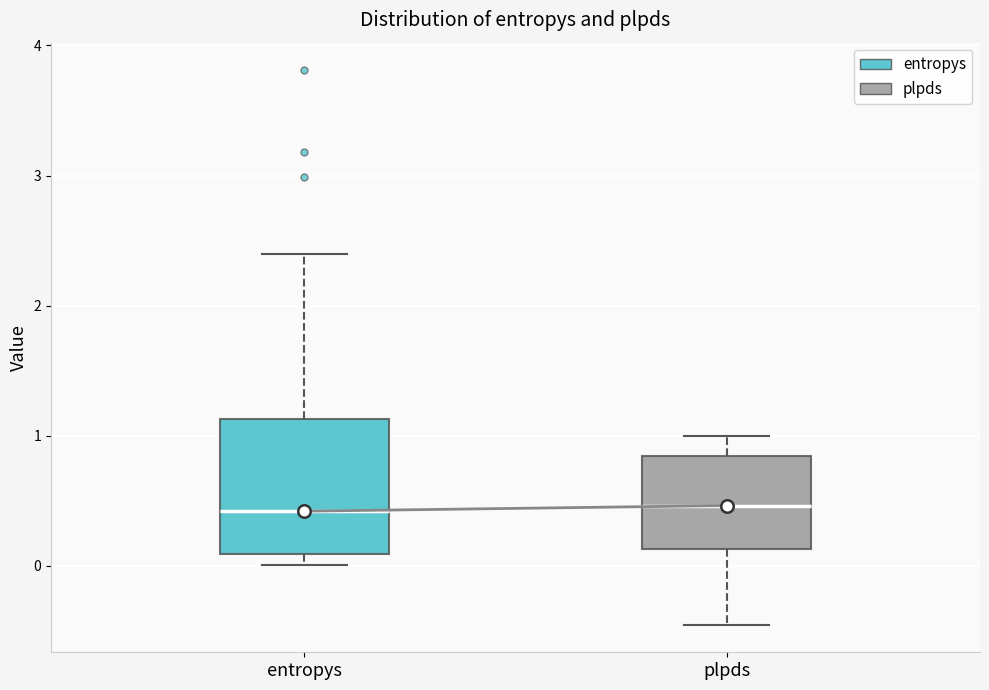

Reading left to right, read every box against the y-axis: the position of its median line, the range the box covers, and the ends of its whiskers. The values are not printed on the chart, so give them approximately, as read against the axis.

entropys: median 0.4, box 0.1 to 1.1, whiskers 0.0 to 2.4
plpds: median 0.5, box 0.1 to 0.8, whiskers -0.5 to 1.0